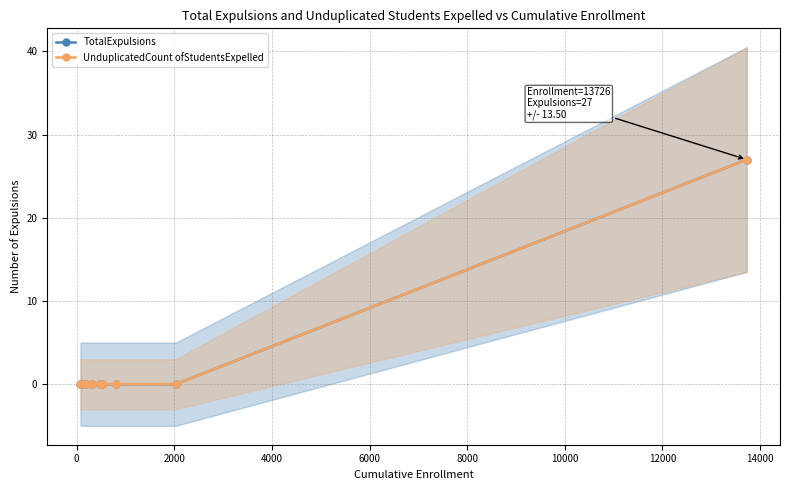

True or false: TotalExpulsions and UnduplicatedCount ofStudentsExpelled cross at least once.

False